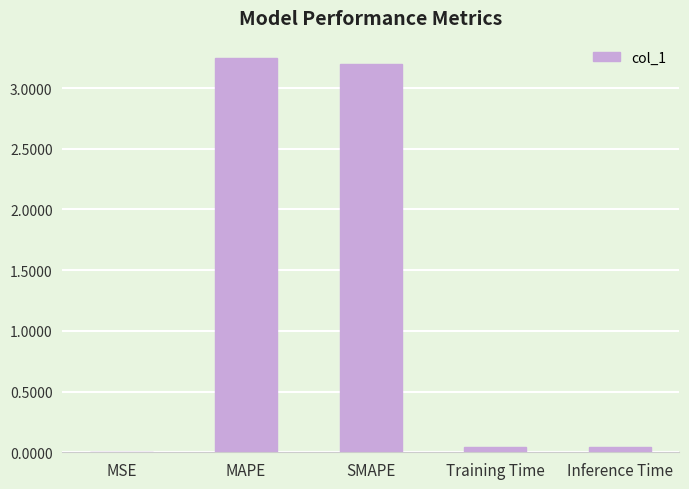

Is it true that the value at SMAPE is 2.2?

False